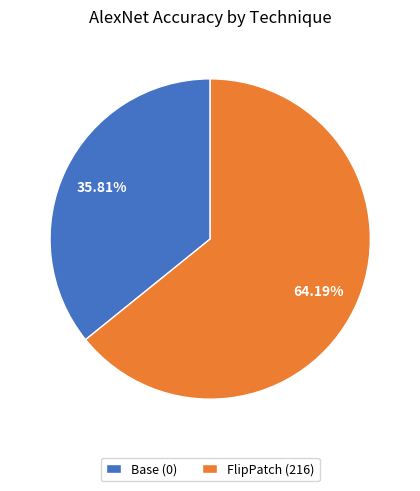

What is the smallest slice in the pie chart?

Base (0)